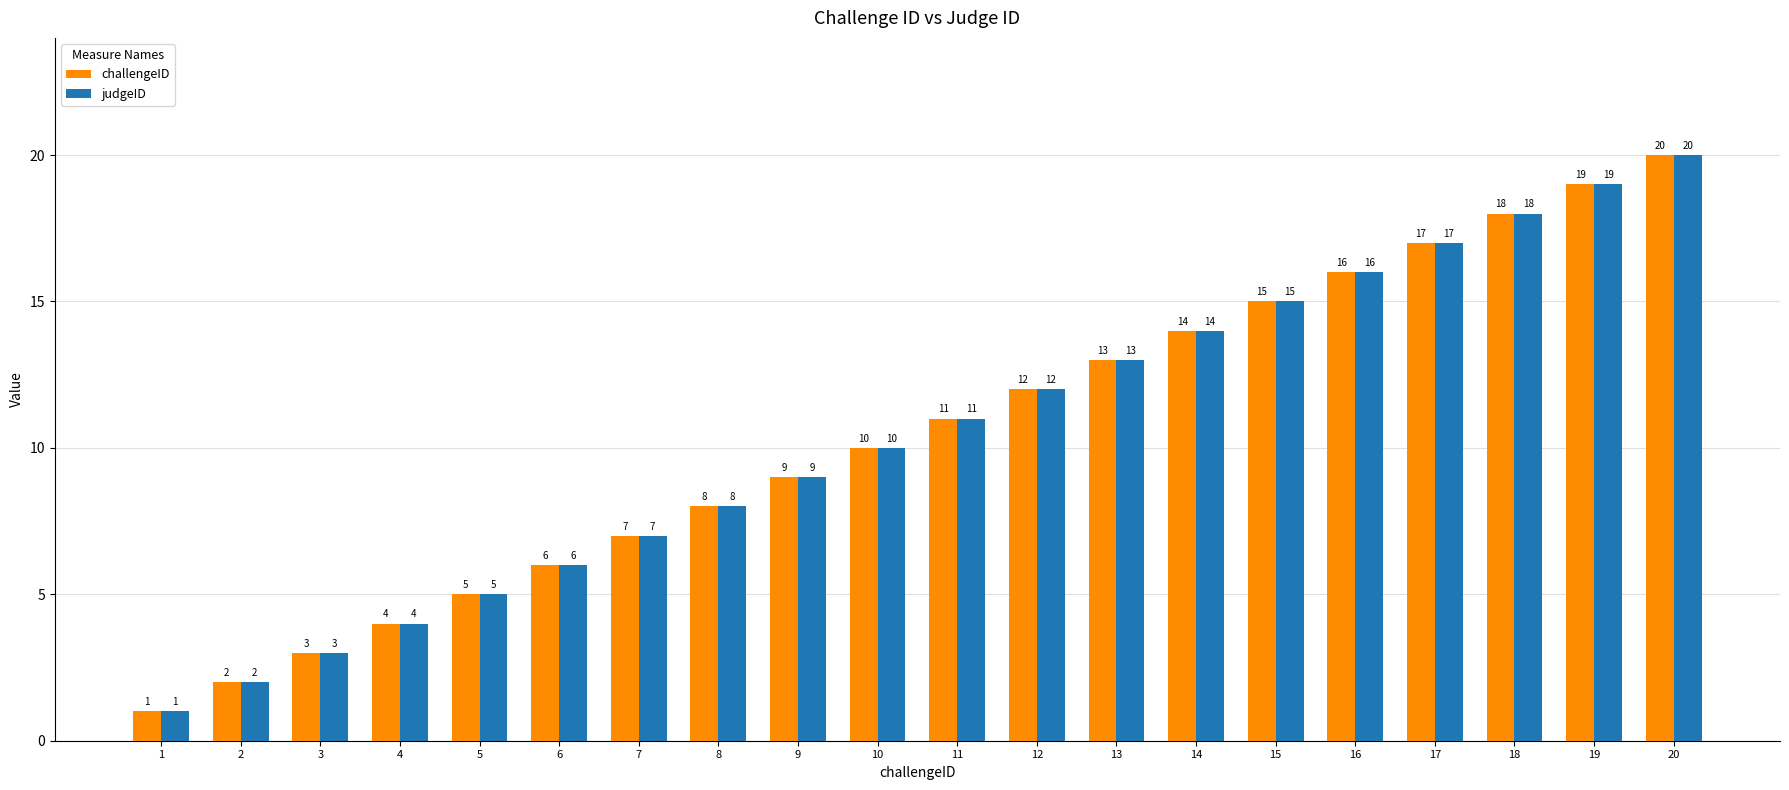

What is the value of the judgeID bar at the 9th from the left?

9